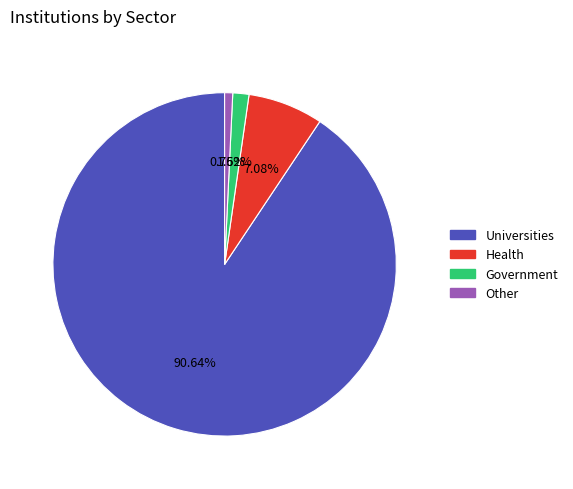

What is the largest slice in the pie chart?

Universities